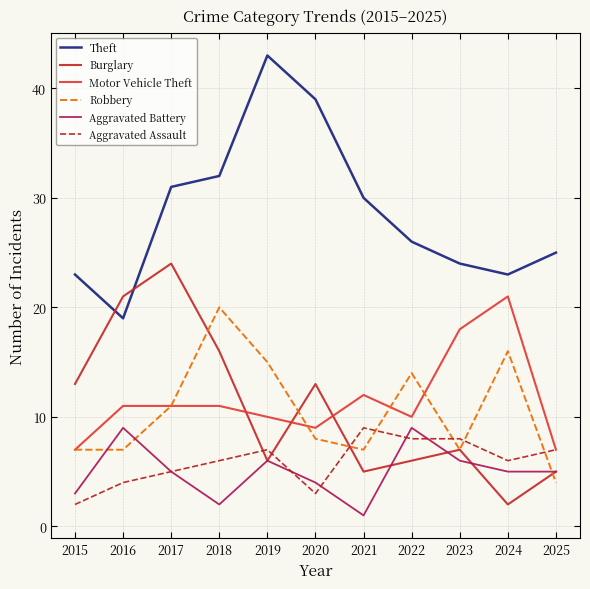

What is the minimum value shown in the chart?

1